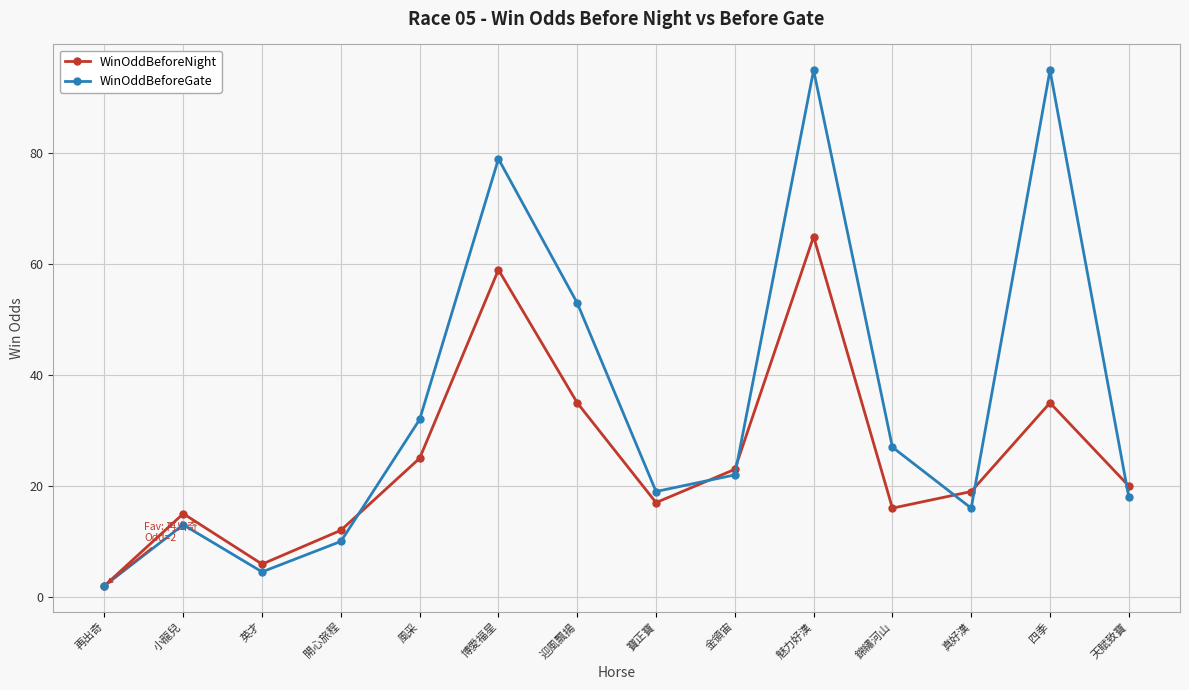

What is the value of the WinOddBeforeGate point at the 4th from the left?

10.0